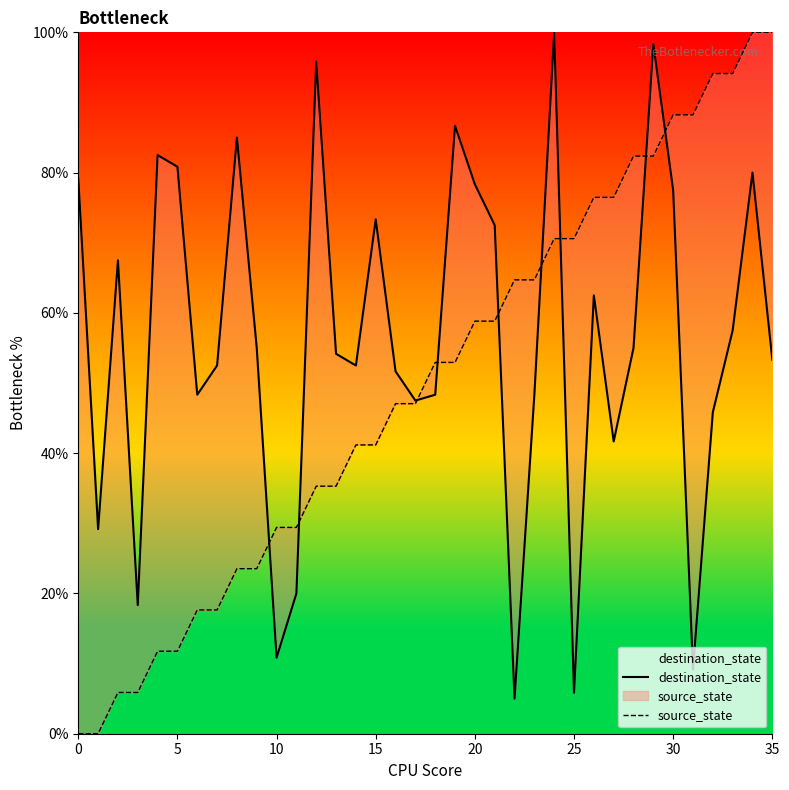

At which label does destination_state reach its peak?

24